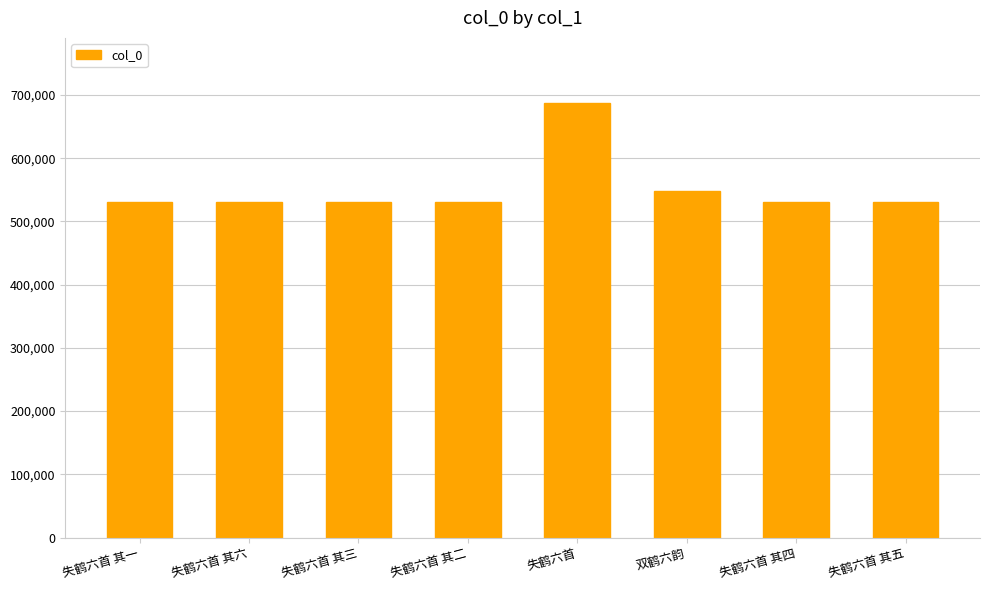

Are the bars grouped side by side (vs. stacked)?

No